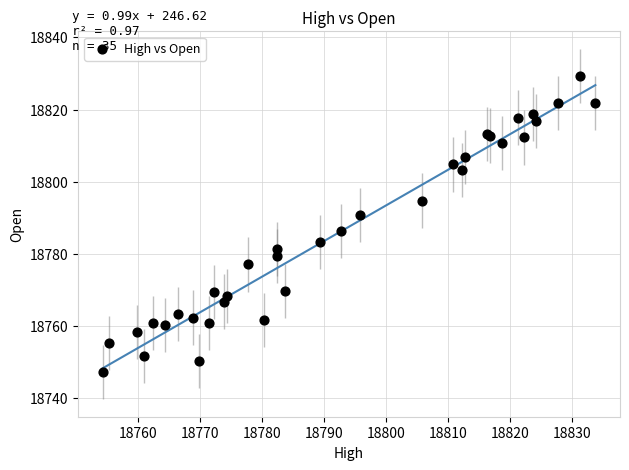

What Y value in the scatter plot is closest to 18788?

18786.3